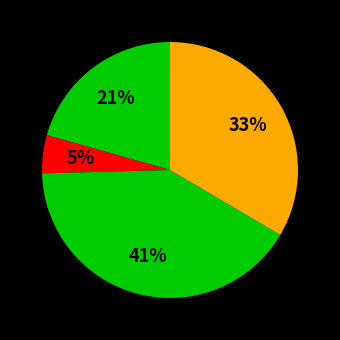

Count the number of slices in the pie.

4